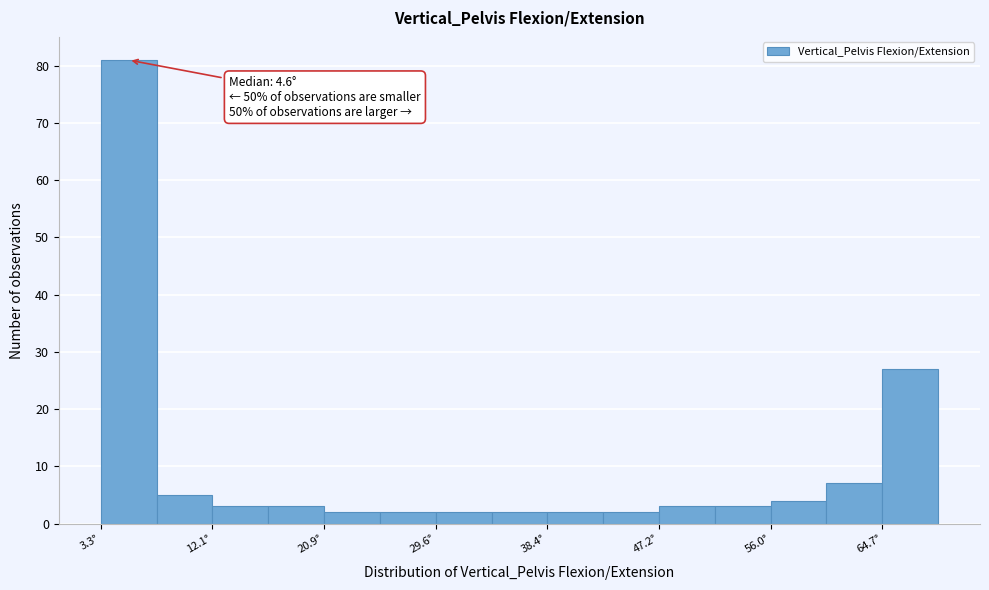

Which range on the x-axis has the tallest bar?

3 to 8